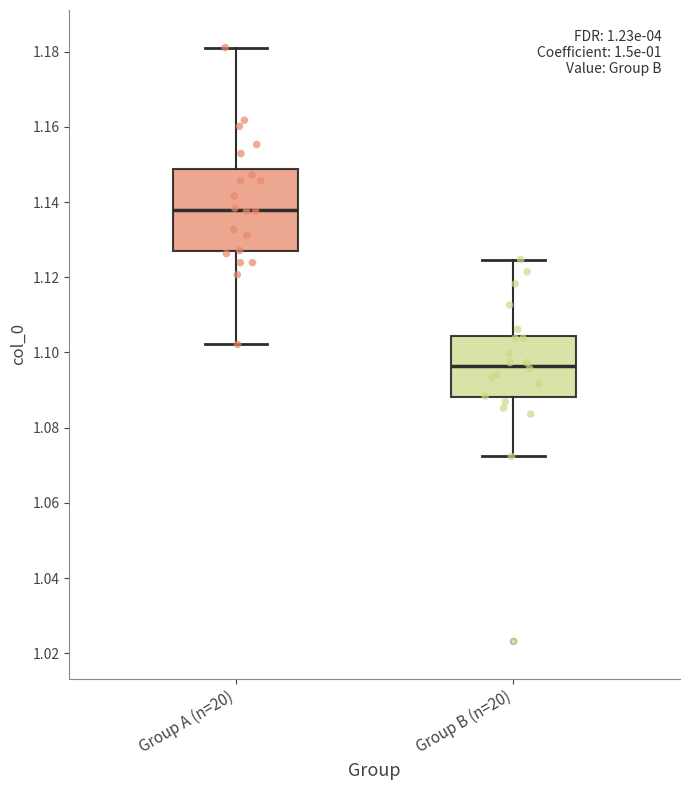

Comparing the boxes themselves (not the whiskers), which one is the tallest?

Group A (n=20)